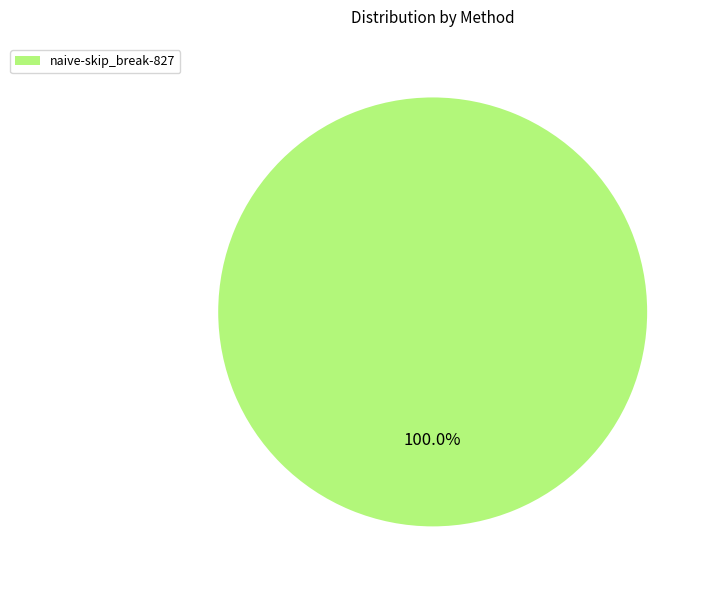

Is naive-skip_break-827 the majority of the pie?

Yes